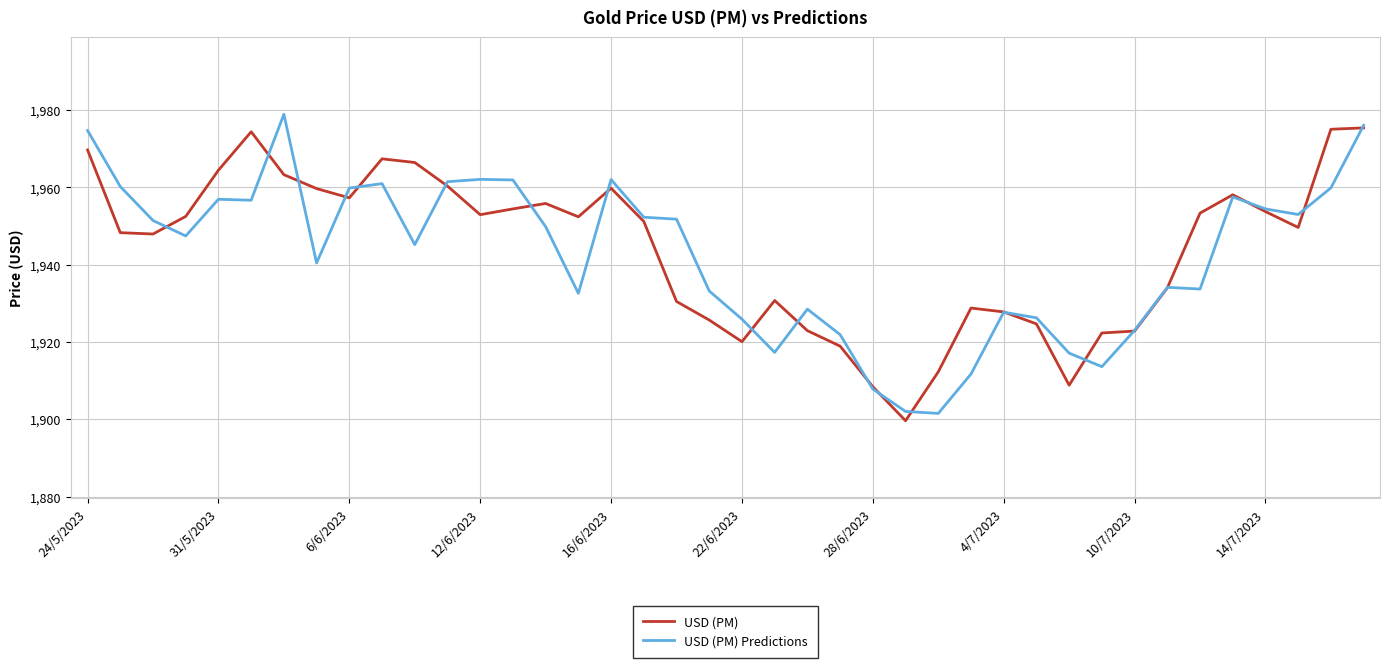

Does the chart have visible grid lines?

Yes